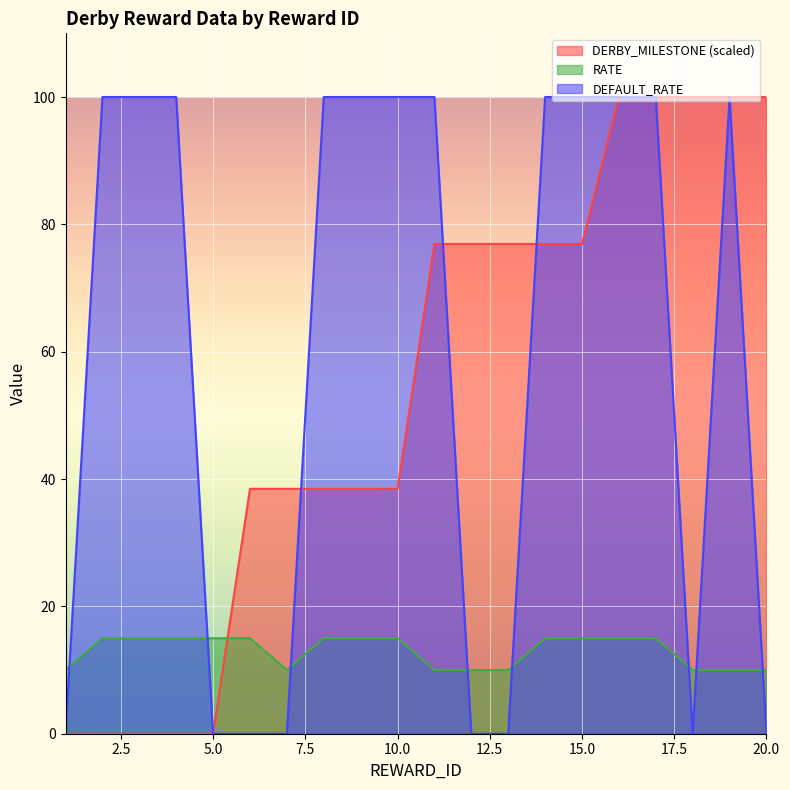

What are all the series names shown in the legend?

DERBY_MILESTONE (scaled), RATE, DEFAULT_RATE